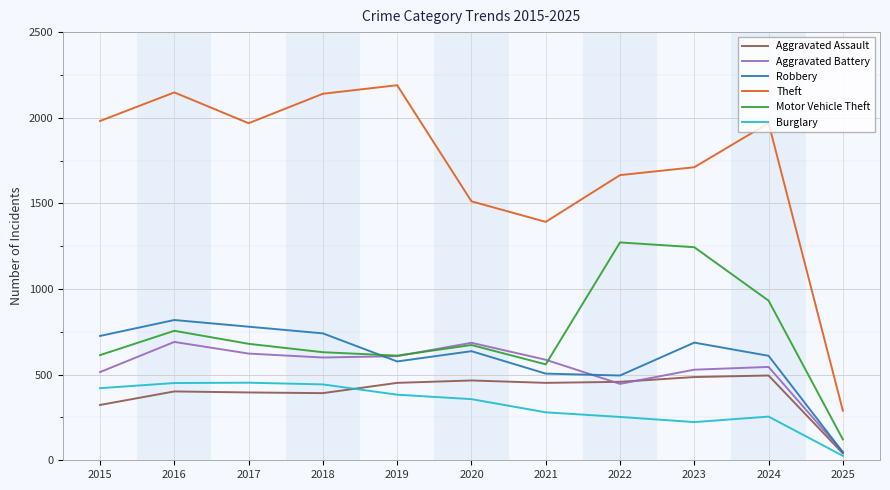

The value of Theft at 2021 is 1392. True or false?

True